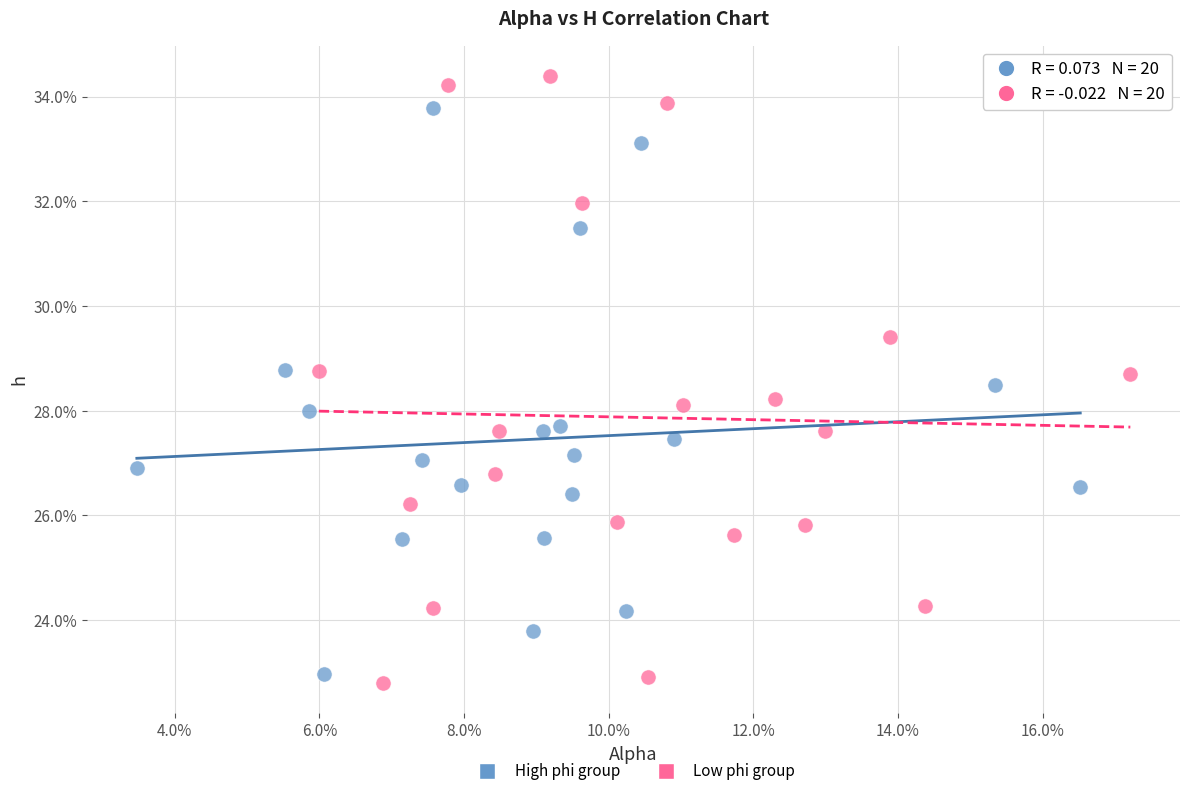

Which series contains the highest Y value?

Low phi group